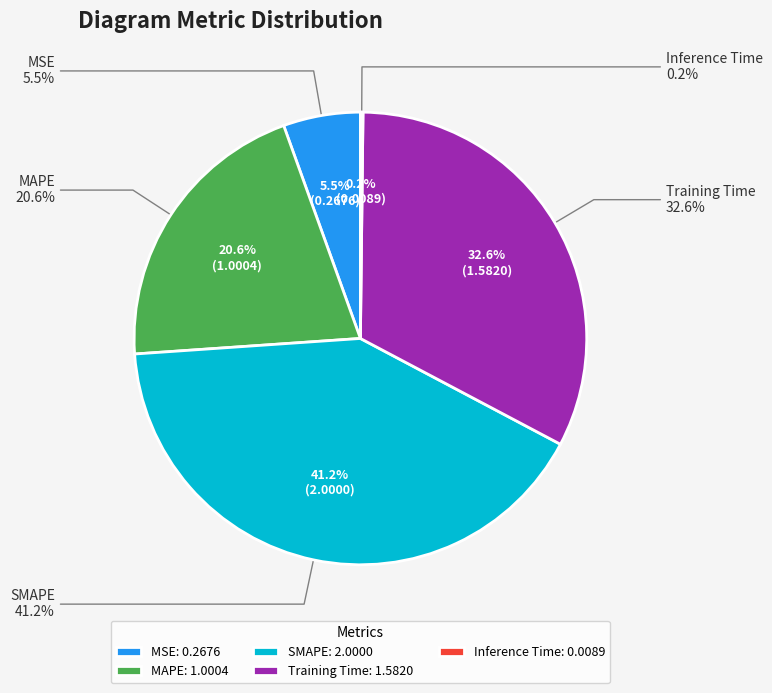

To the nearest percent, what is the difference between the Training Time and MSE slice percentages?

27%